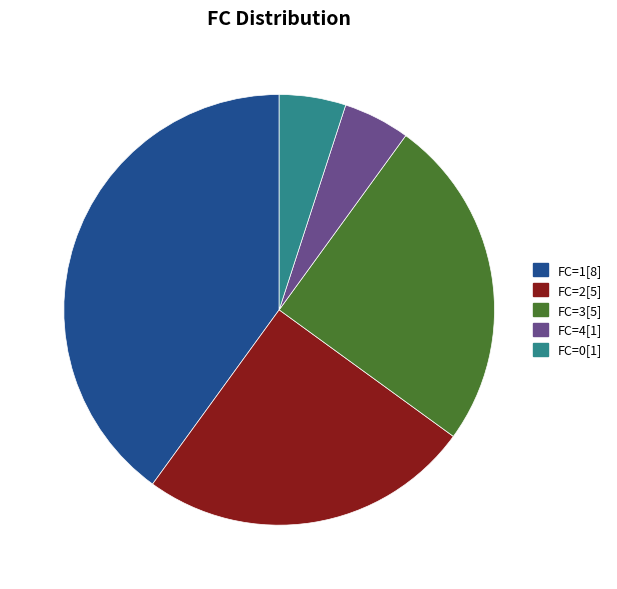

Does any single category account for the majority?

No